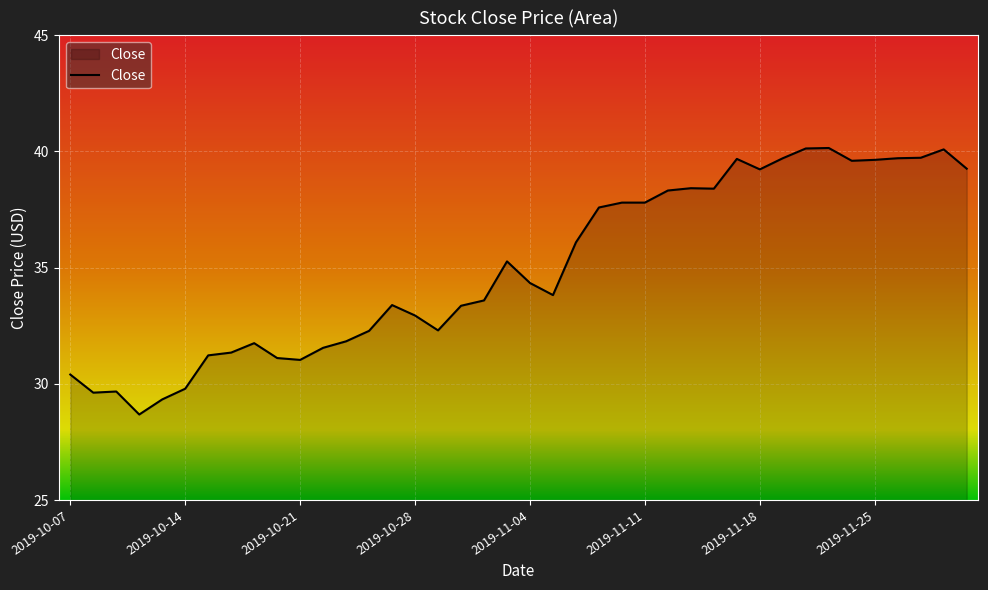

How many series are shown in this chart?

1